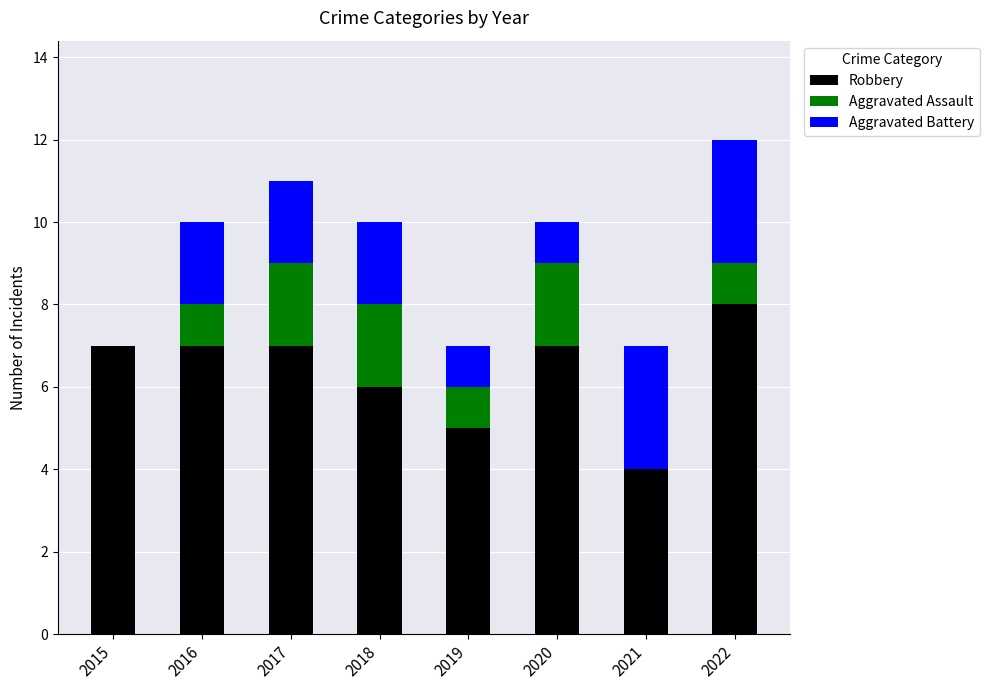

What are all the series names shown in the legend?

Robbery, Aggravated Assault, Aggravated Battery